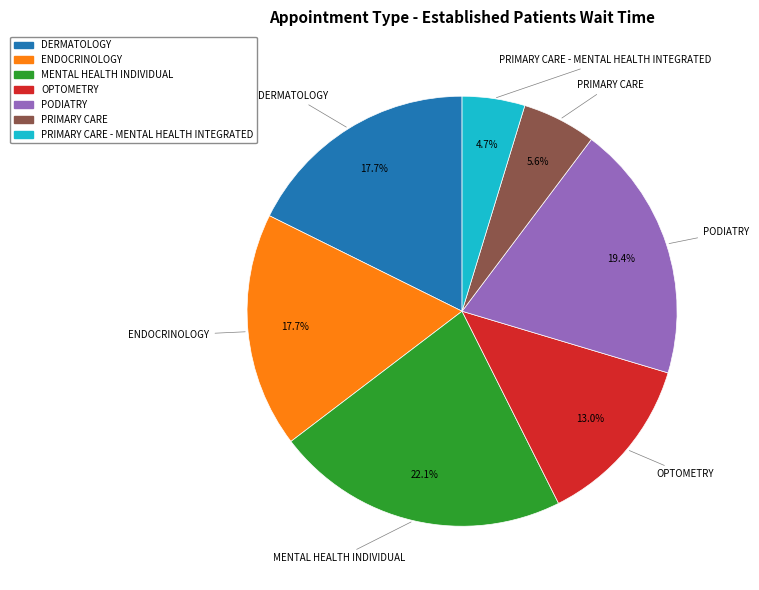

Is there any slice that represents more than half of the pie?

No